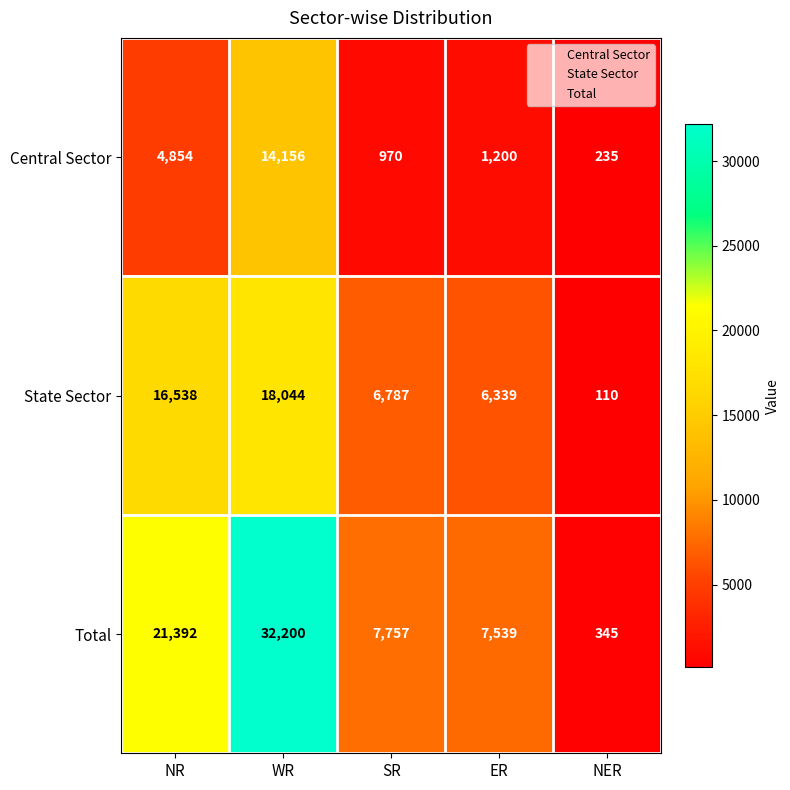

How many series are shown in this chart?

3